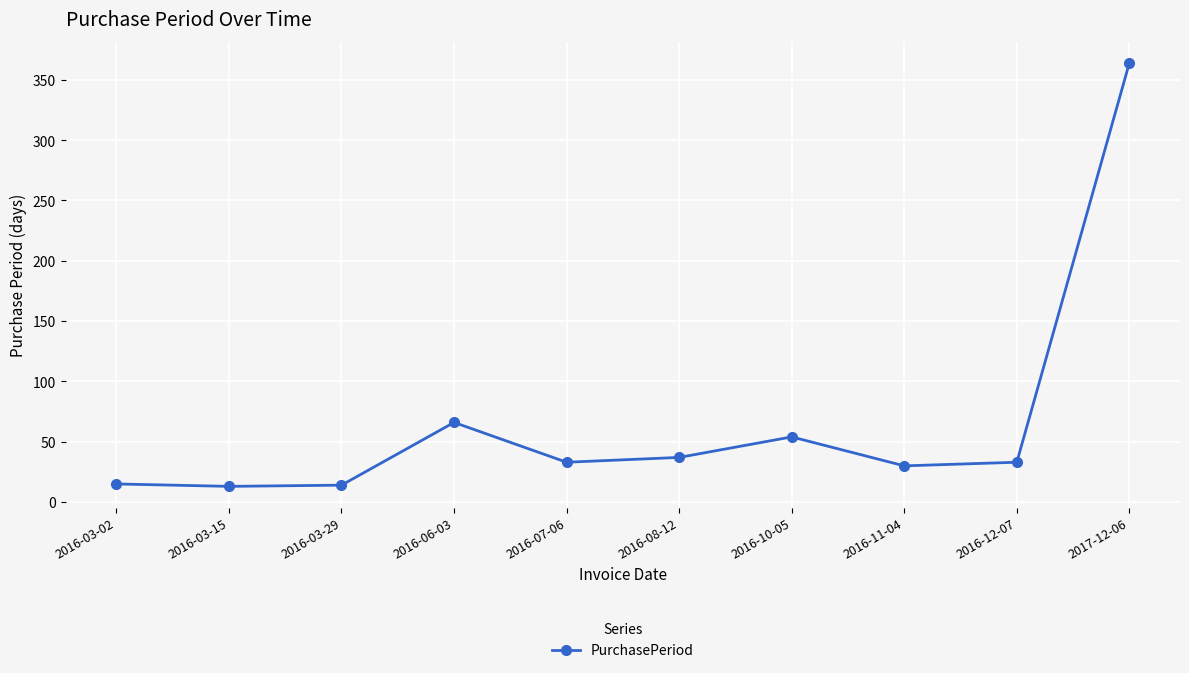

What position from the right is 2016-03-29?

8